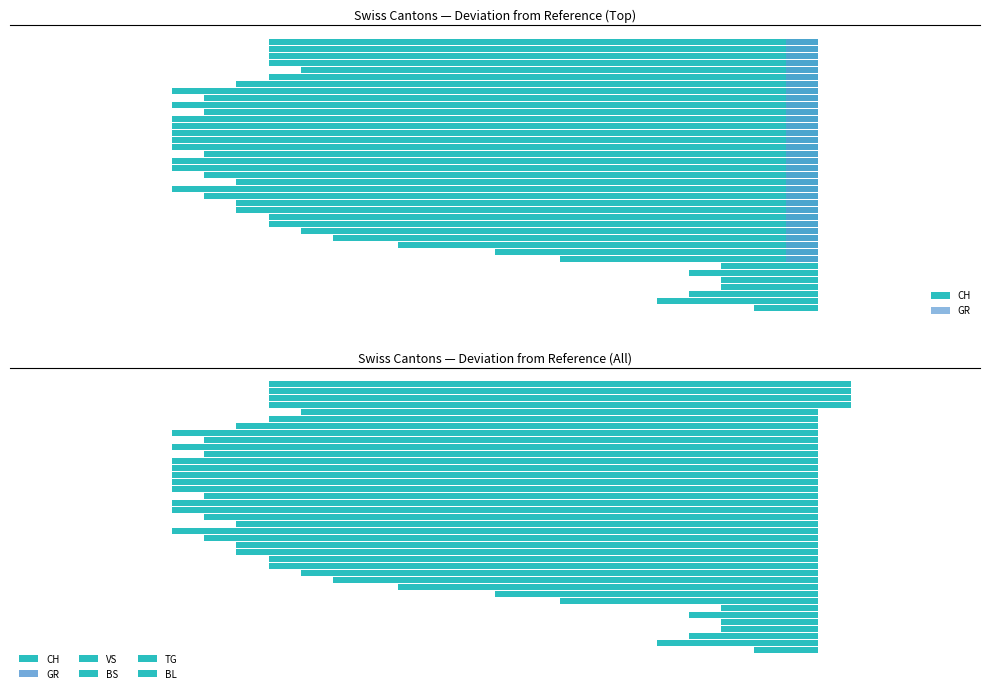

How many bars are there in each group?

6